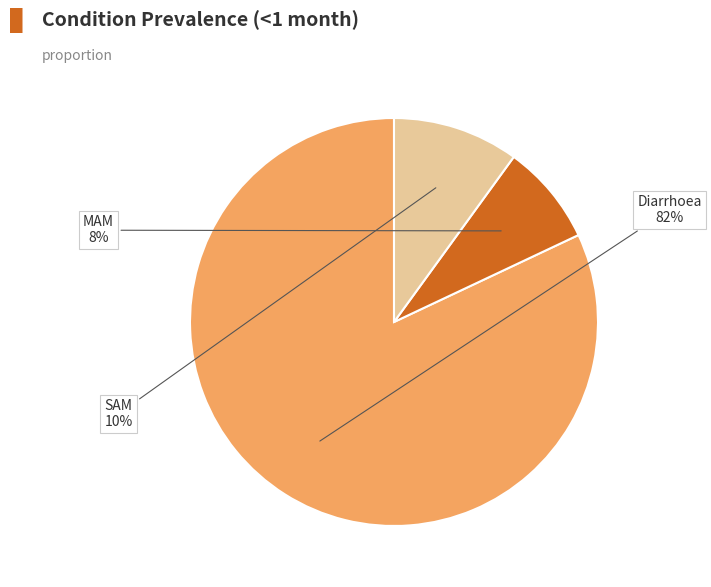

Is Diarrhoea the majority of the pie?

Yes